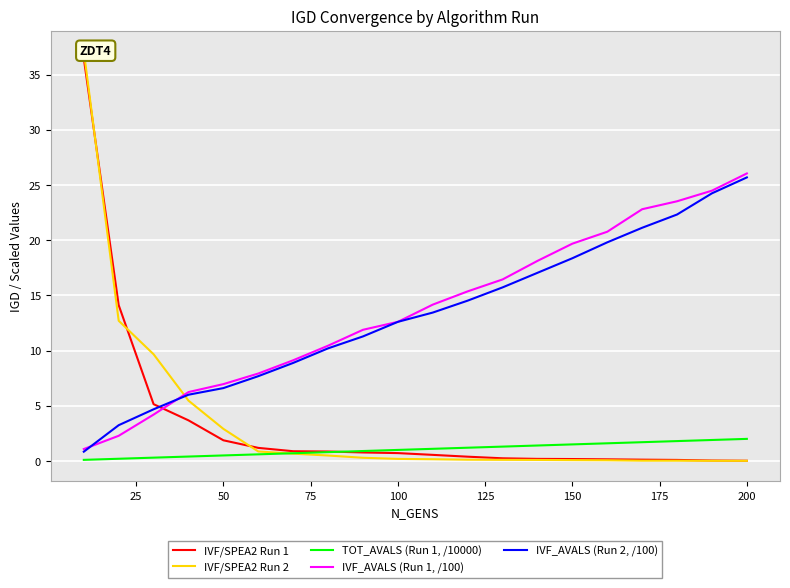

List the series in order of their peak value, lowest first.

TOT_AVALS (Run 1, /10000), IVF_AVALS (Run 2, /100), IVF_AVALS (Run 1, /100), IVF/SPEA2 Run 1, IVF/SPEA2 Run 2